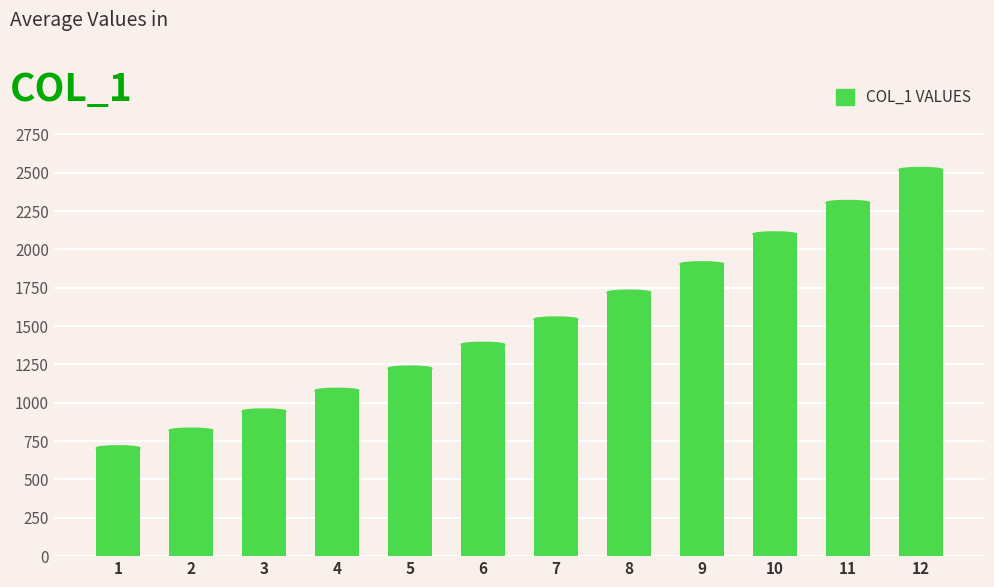

Rank the categories by value from lowest to highest.

1, 2, 3, 4, 5, 6, 7, 8, 9, 10, 11, 12